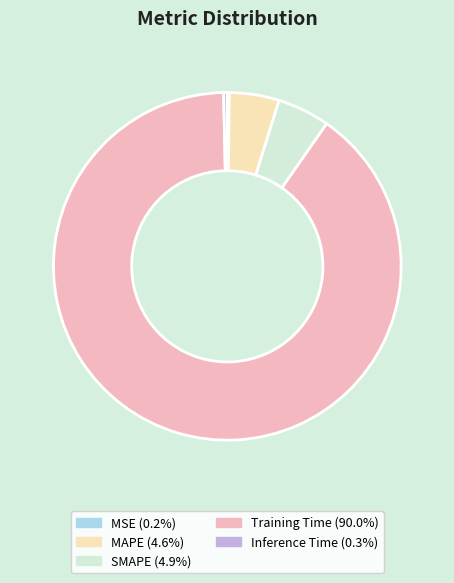

Which has a higher value, MAPE or Training Time?

Training Time